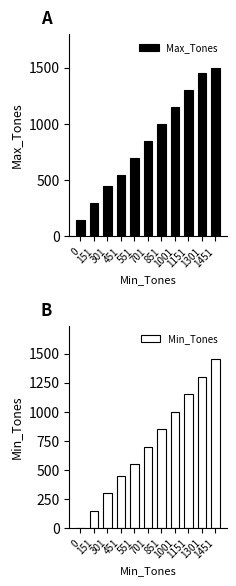

At how many categories does at least one series exceed 799?

6